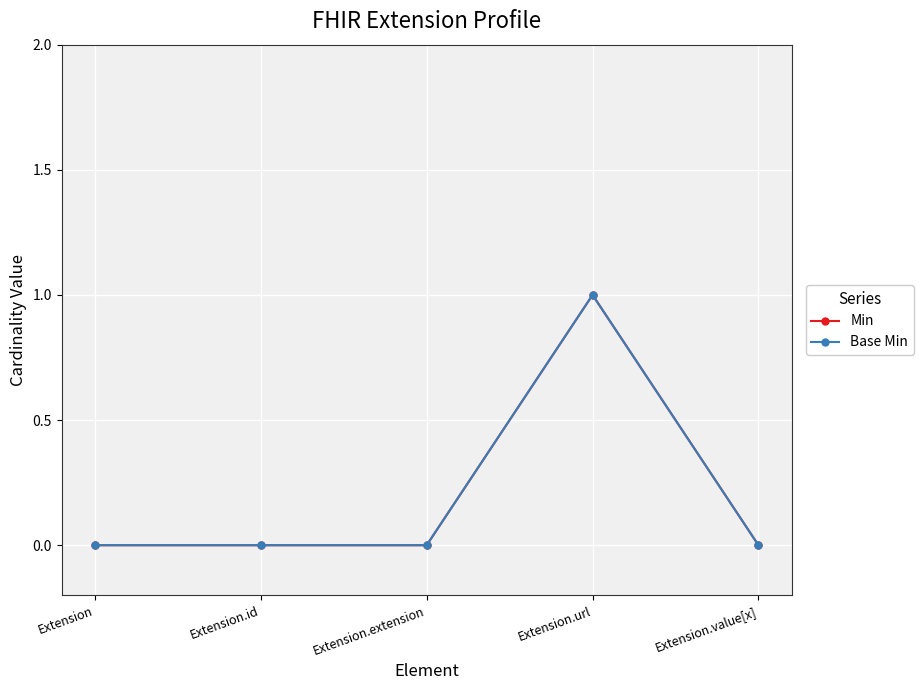

Does the chart have visible grid lines?

Yes